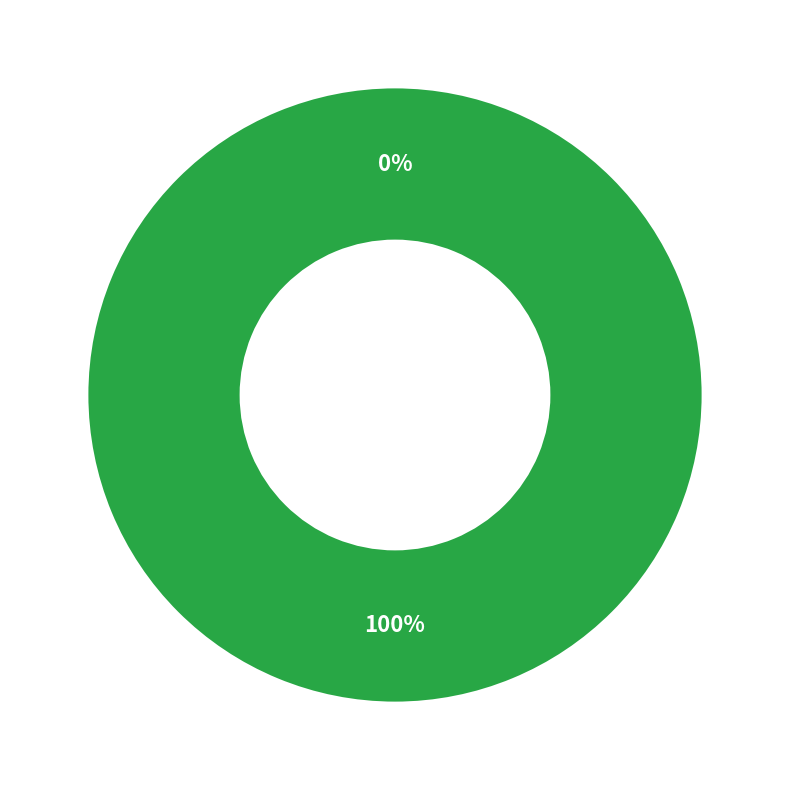

What is the smallest slice in the pie chart?

SANTANA